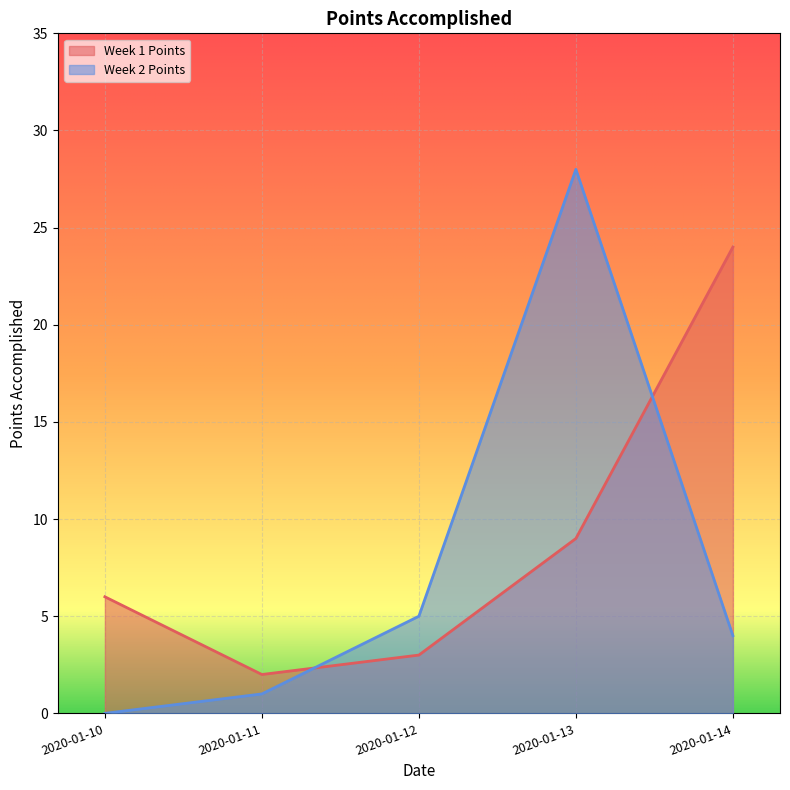

What is the difference between the Week 1 Points values at 2020-01-11 and 2020-01-12?

1